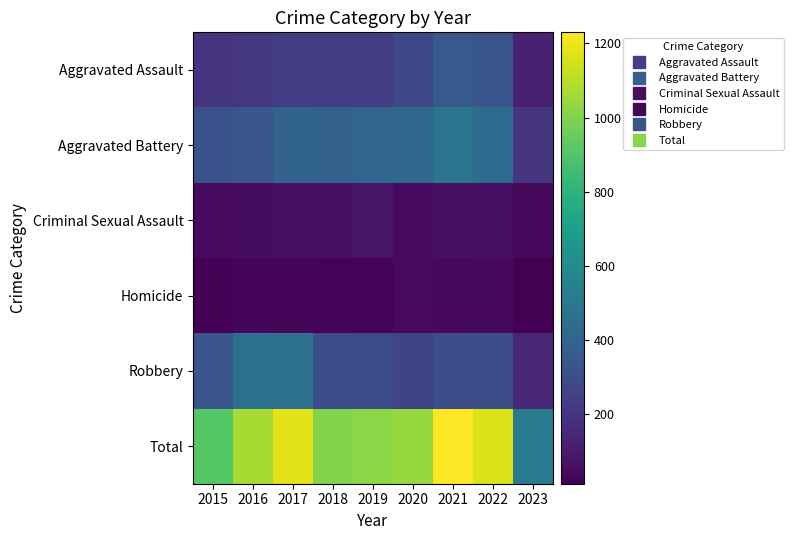

Which series has the largest range (max minus min)?

Total